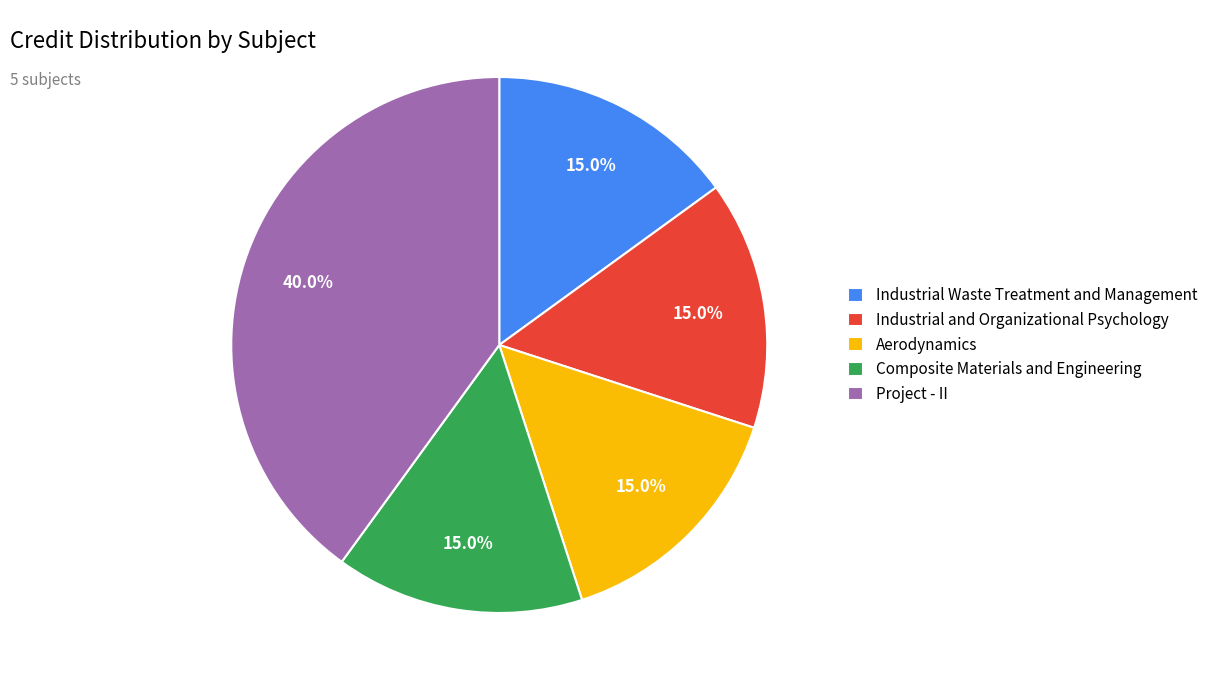

Count the number of slices in the pie.

5